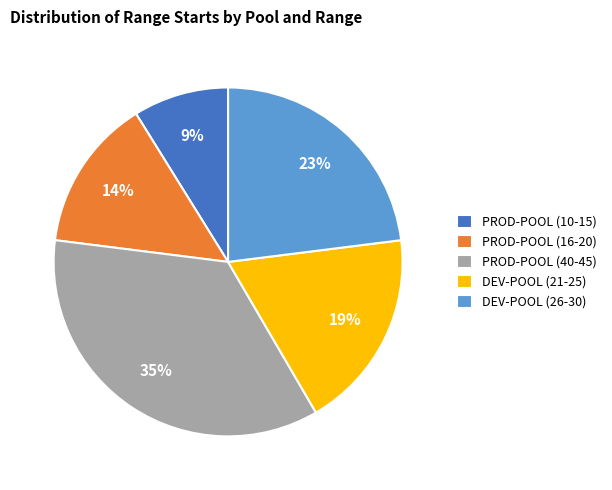

Is DEV-POOL (26-30) the majority of the pie?

No